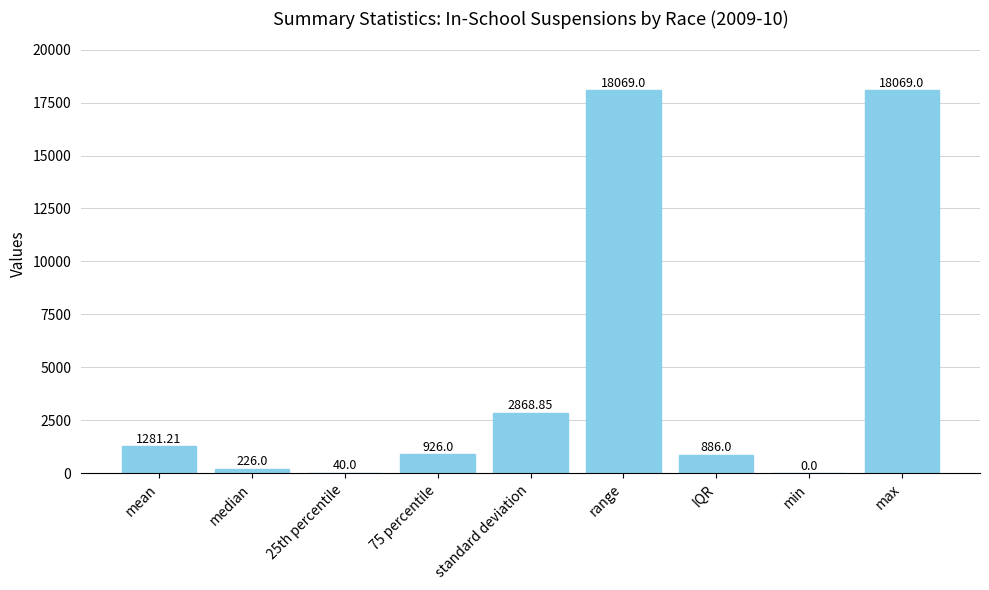

What is the ratio of the value at 75 percentile to the value at IQR?

1.0